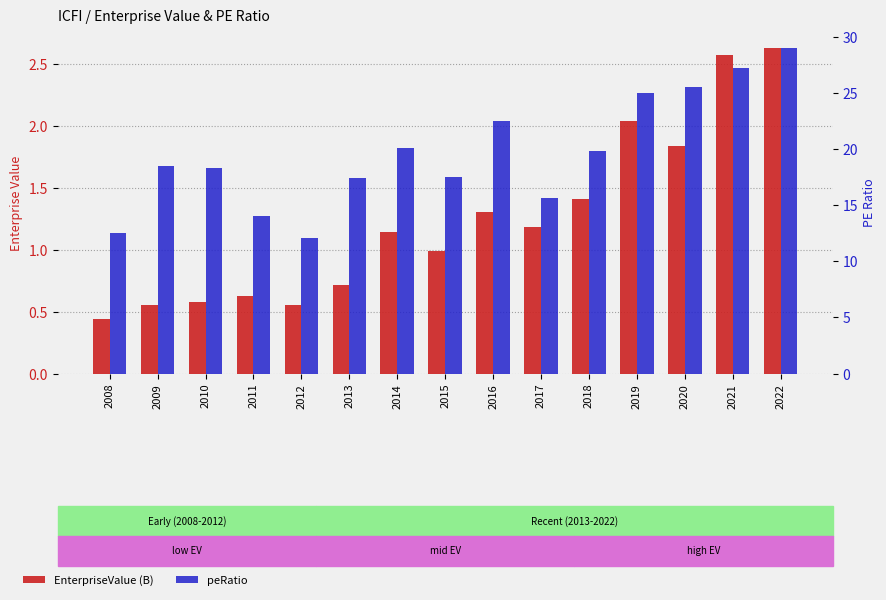

At 2020, list the series in order from largest to smallest.

peRatio, EnterpriseValue (B)